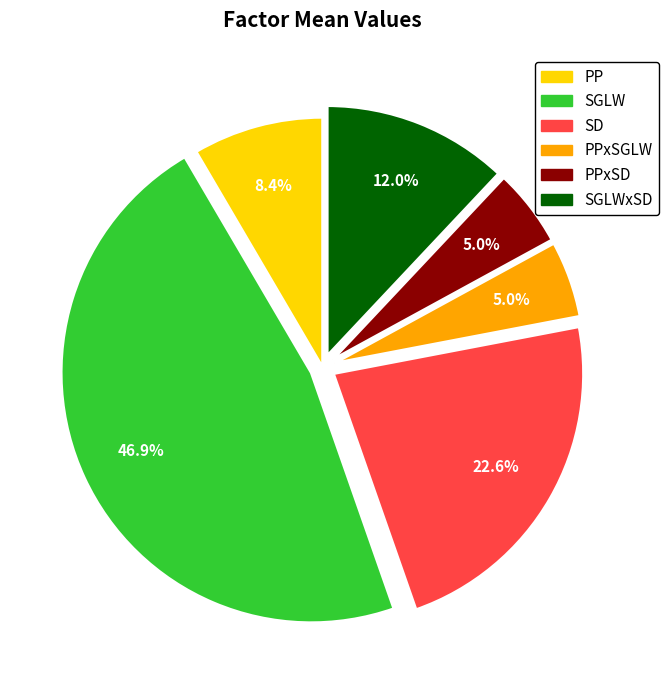

To the nearest percent, what percentage of the pie is SGLW?

47%